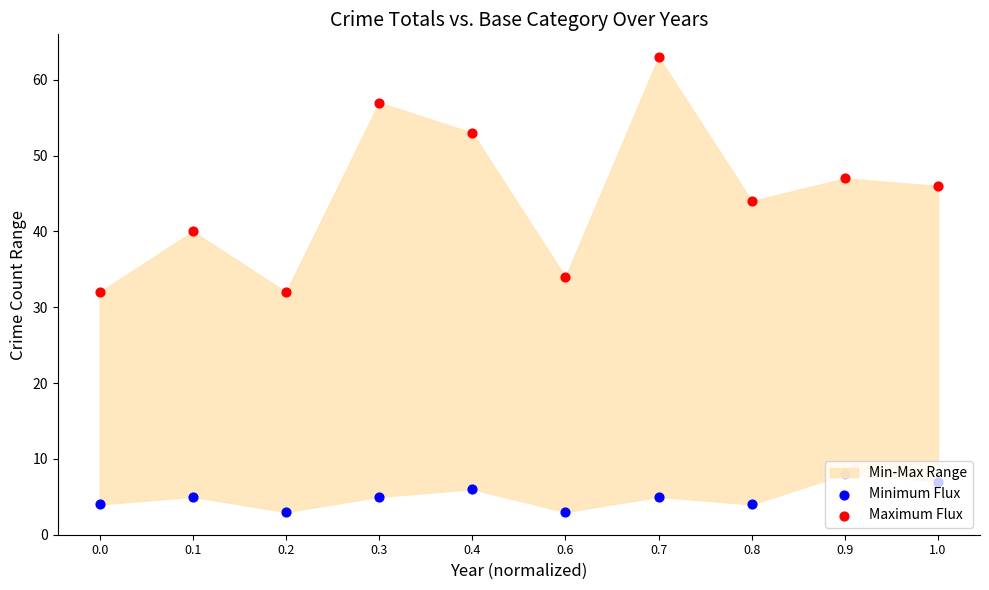

Which series contains the lowest Y value?

Minimum Flux